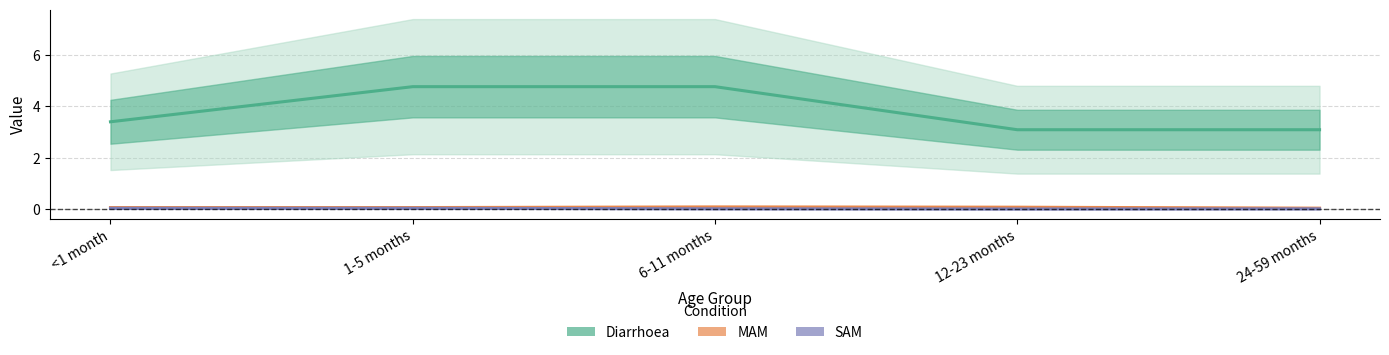

At how many categories does at least one series exceed 2?

5